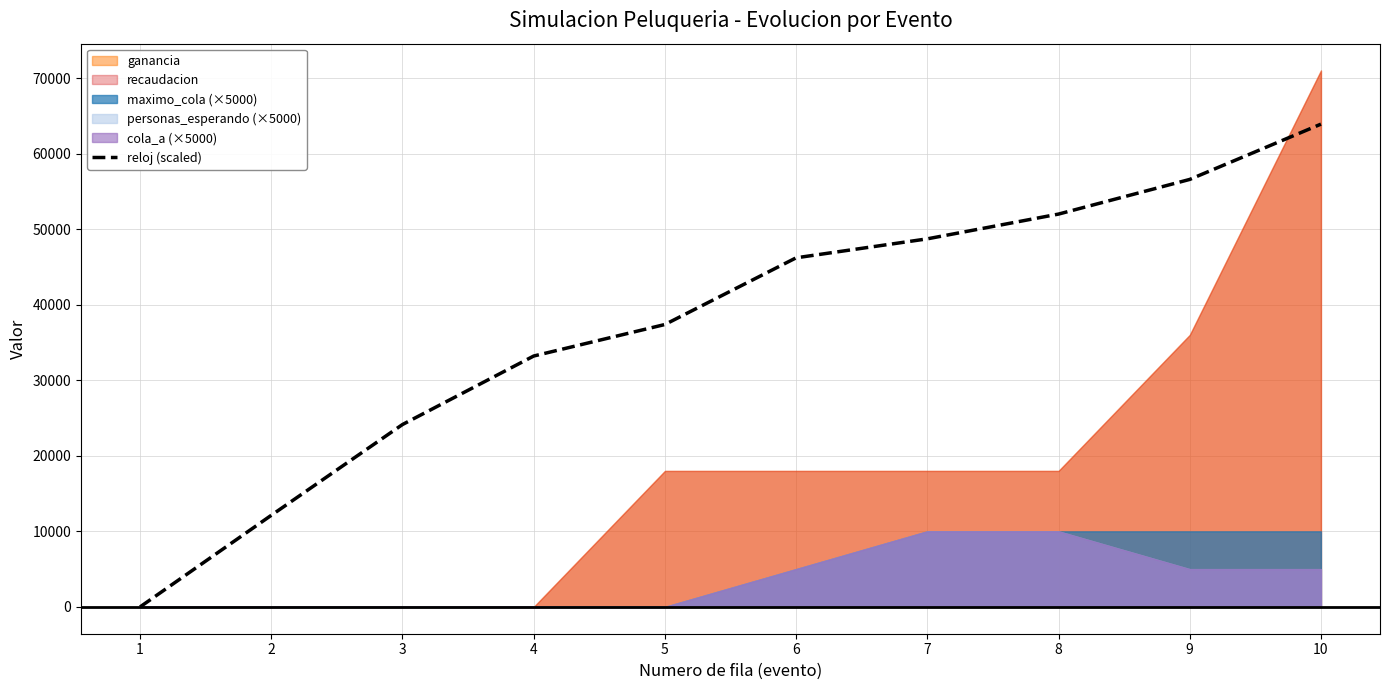

Reading left to right, extract all data points from this chart.

0.0	12124.6	24140.0	33206.2	37378.8	46204.6	48716.9	51993.8	56581.5	63900.0